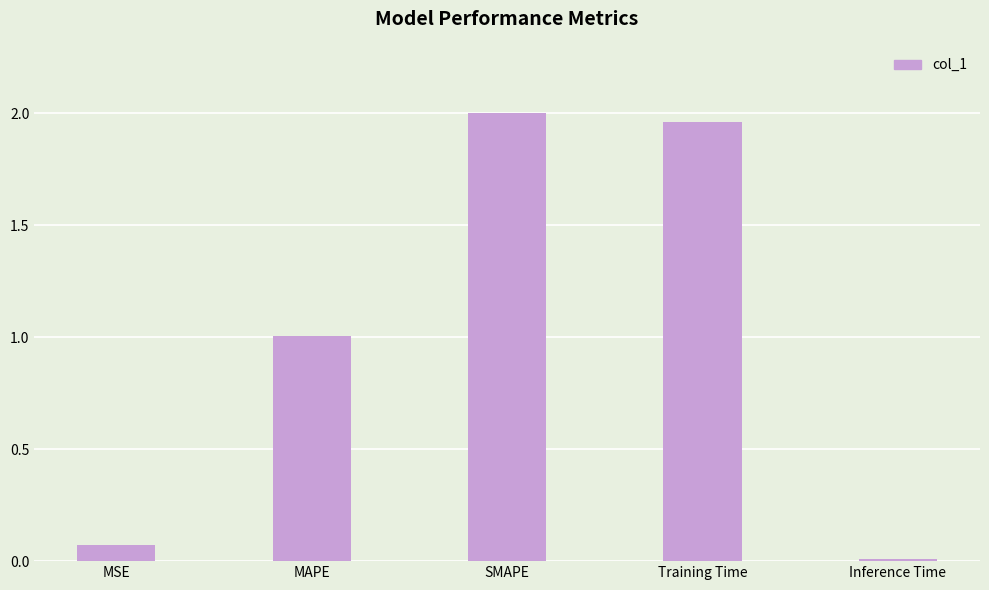

The value at MAPE is 0.4. True or false?

False